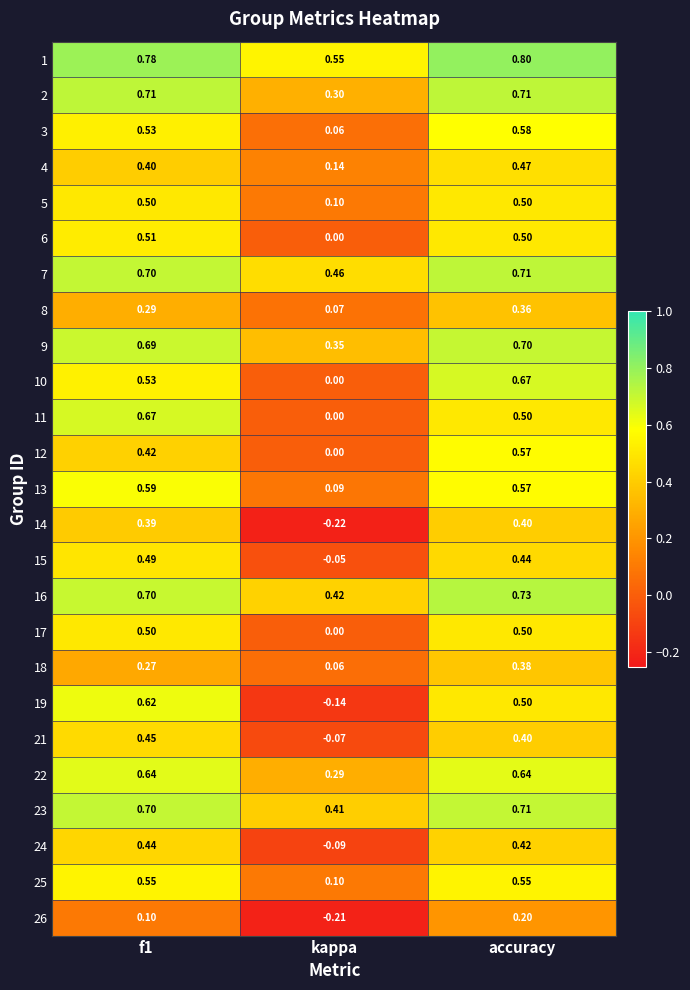

Where is 17 nearest to the value 0?

kappa